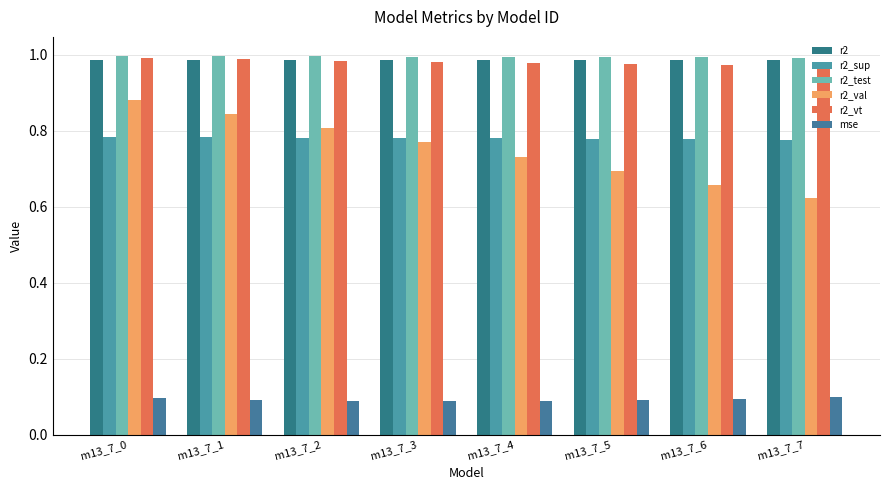

What is the sum of all r2_test values?

8.0